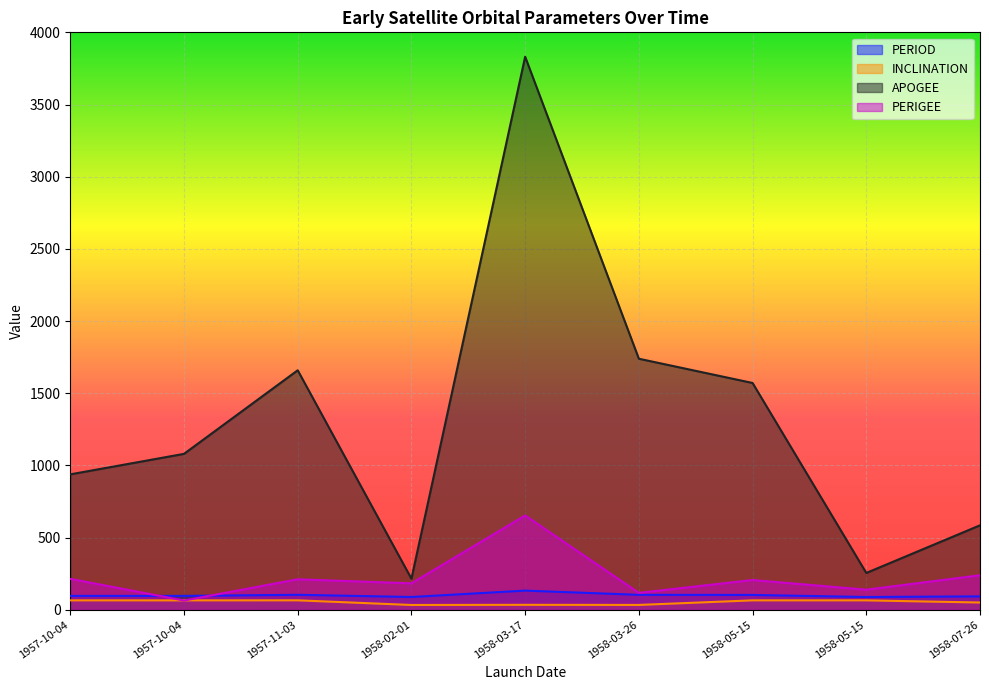

Where is the first local maximum for PERIGEE?

1957-11-03